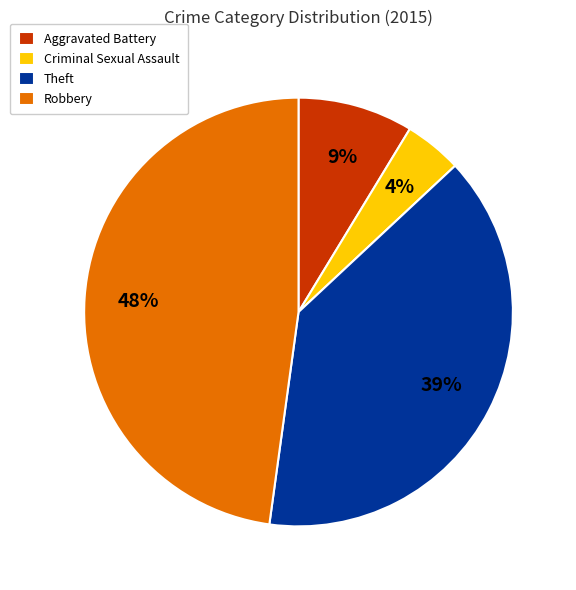

To the nearest percent, what percentage of the pie is Criminal Sexual Assault?

4%